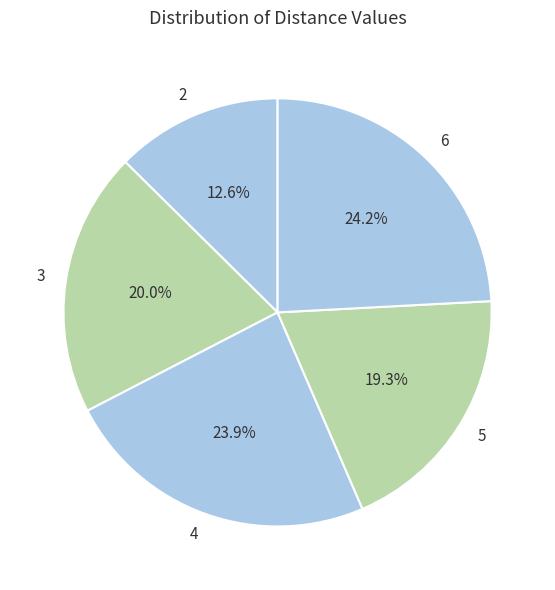

Is 3 the majority of the pie?

No